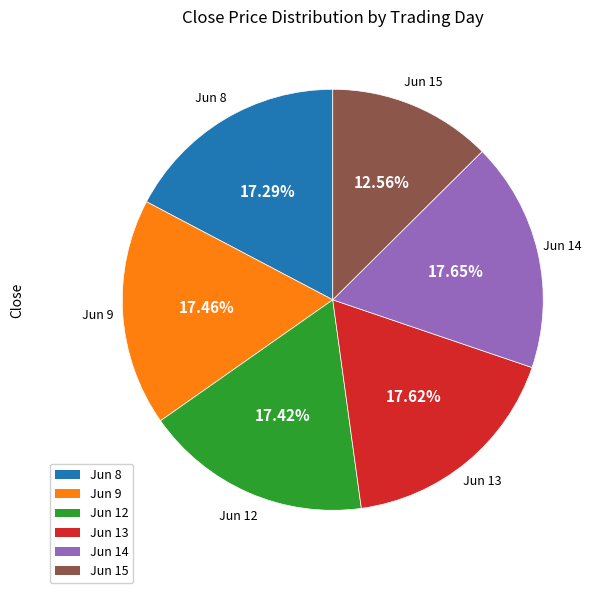

Is there a majority slice in this chart?

No